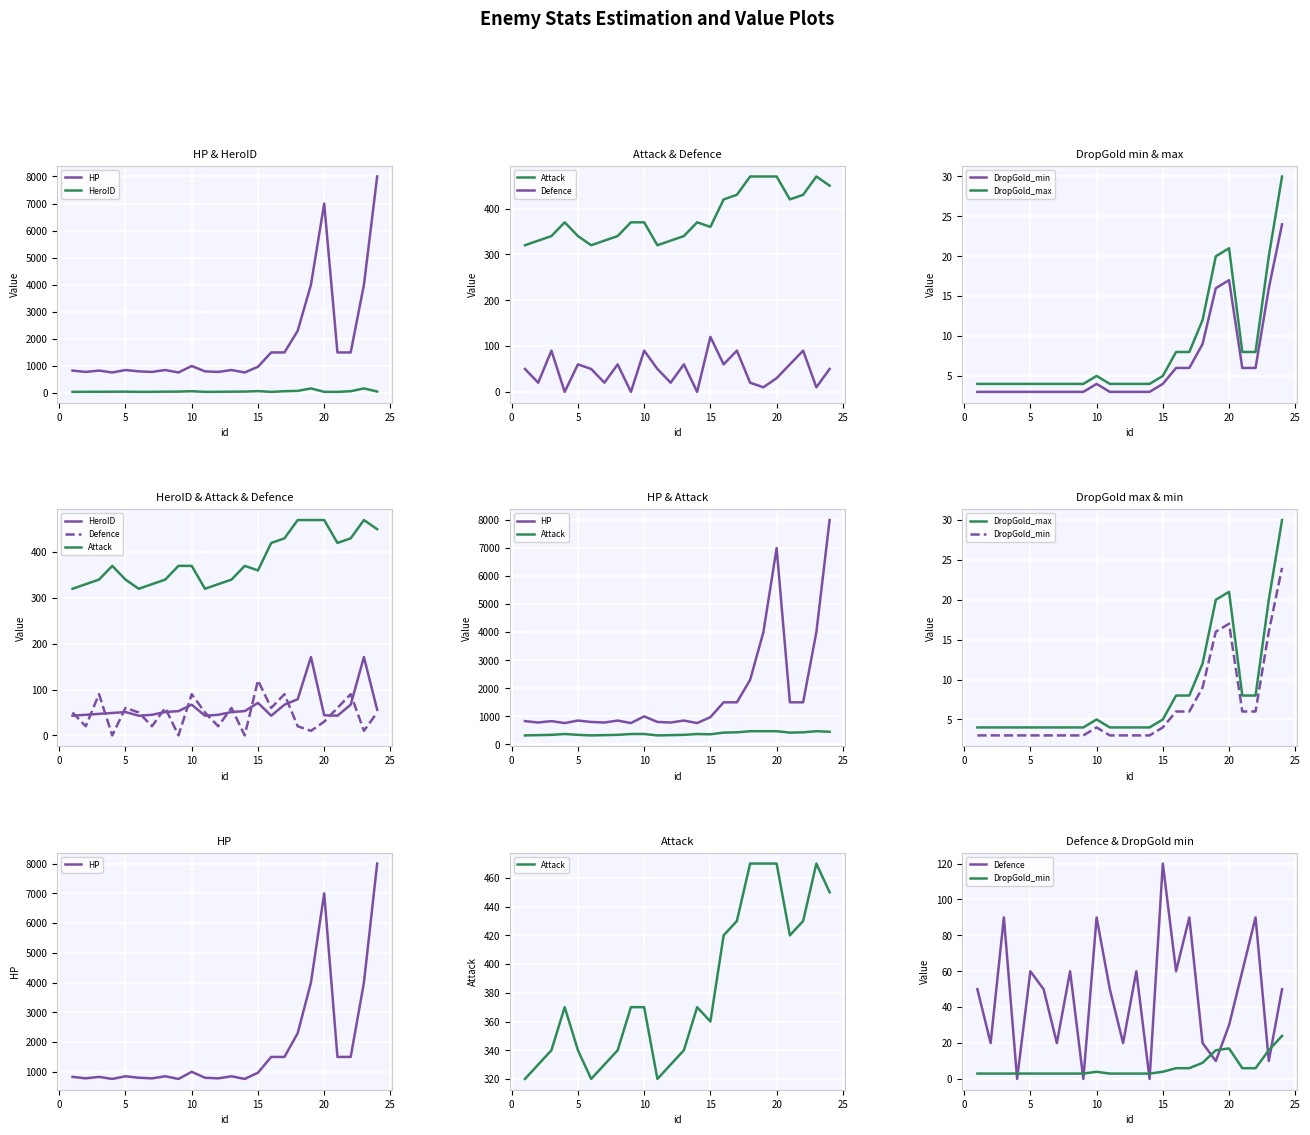

True or false: Attack has more than 2 interior local peaks.

True